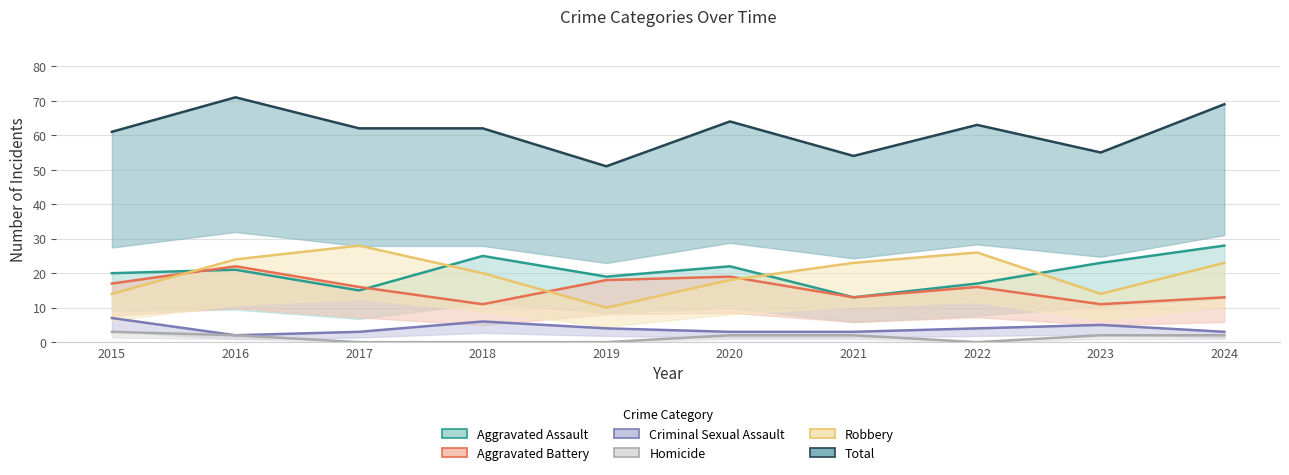

True or false: Total and Criminal Sexual Assault cross at least once.

False